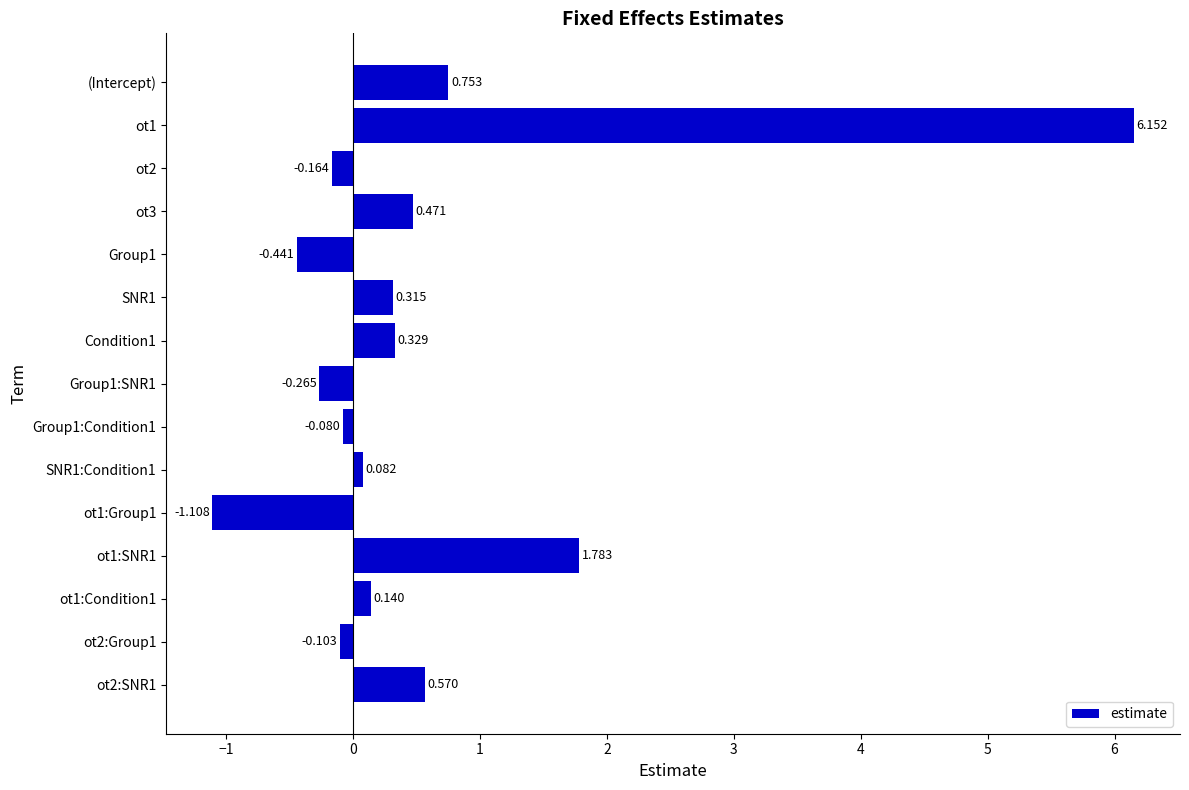

List the labels in order of value, largest first.

ot1, ot1:SNR1, (Intercept), ot2:SNR1, ot3, Condition1, SNR1, ot1:Condition1, SNR1:Condition1, Group1:Condition1, ot2:Group1, ot2, Group1:SNR1, Group1, ot1:Group1